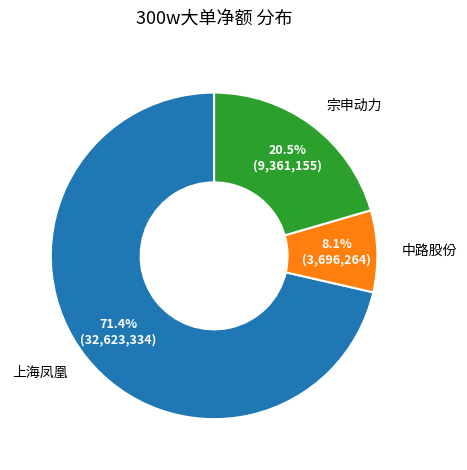

Is there any slice that represents more than half of the pie?

Yes